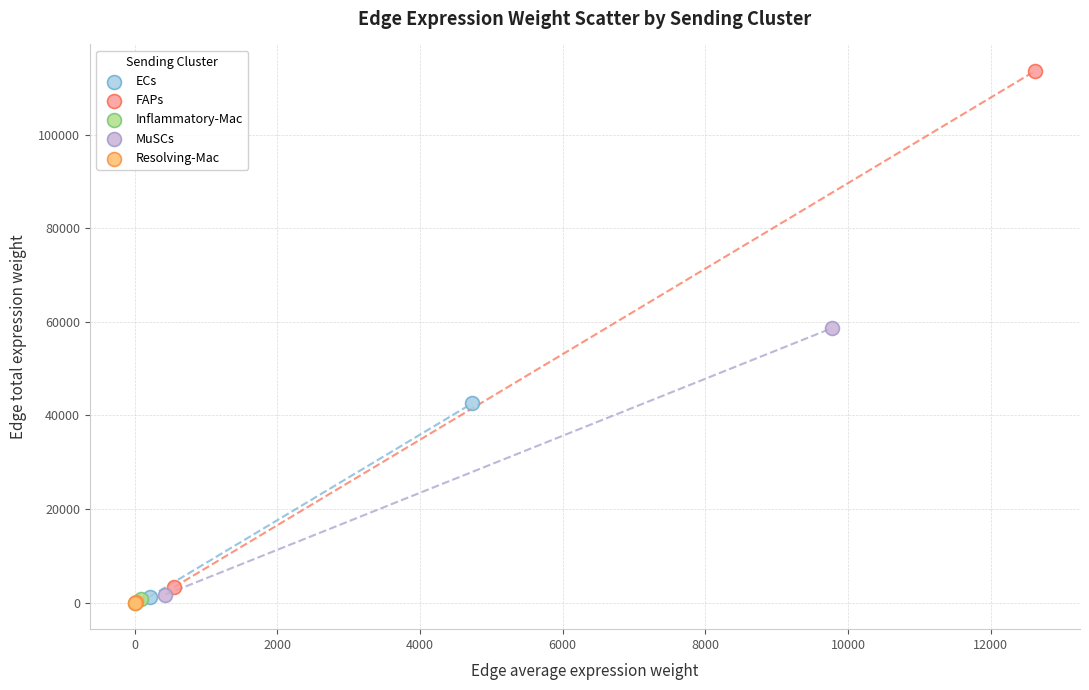

Which series contains the highest Y value?

FAPs